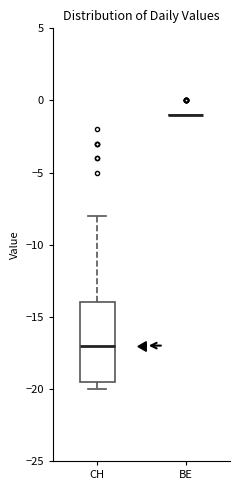

Where is the upper edge of the box for CH on the y-axis? The values are not printed on the chart, so give them approximately, as read against the axis.

-14.0